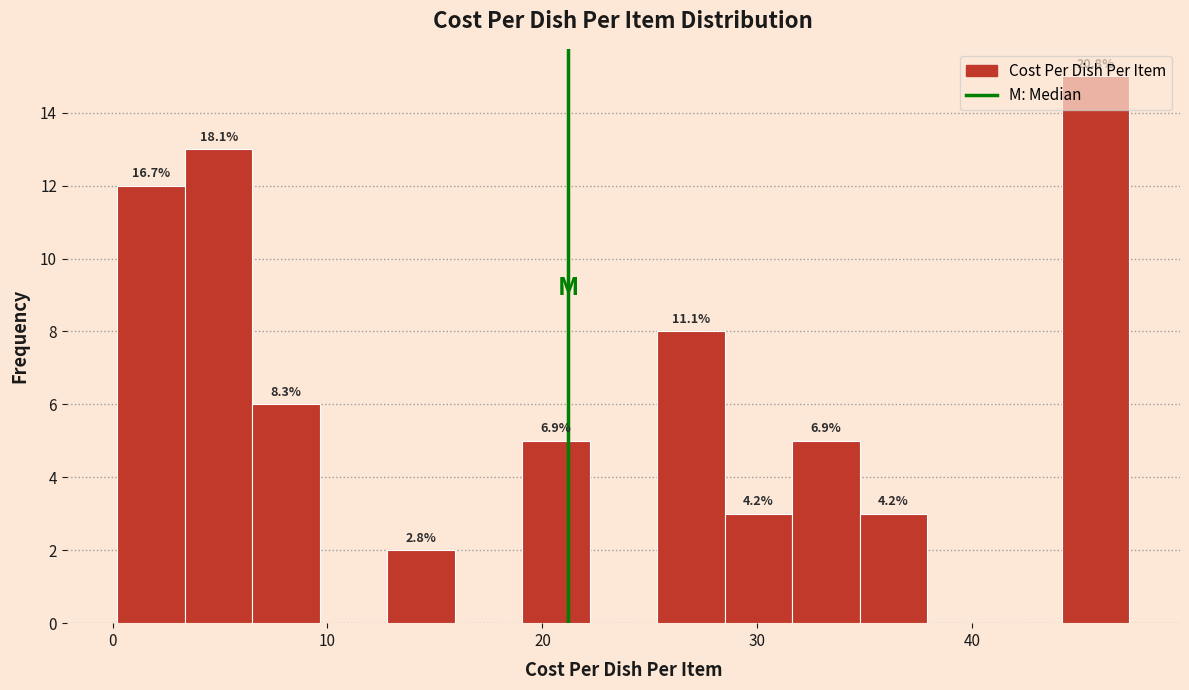

Read against the x-axis, roughly where is the centre of the tallest bar?

46